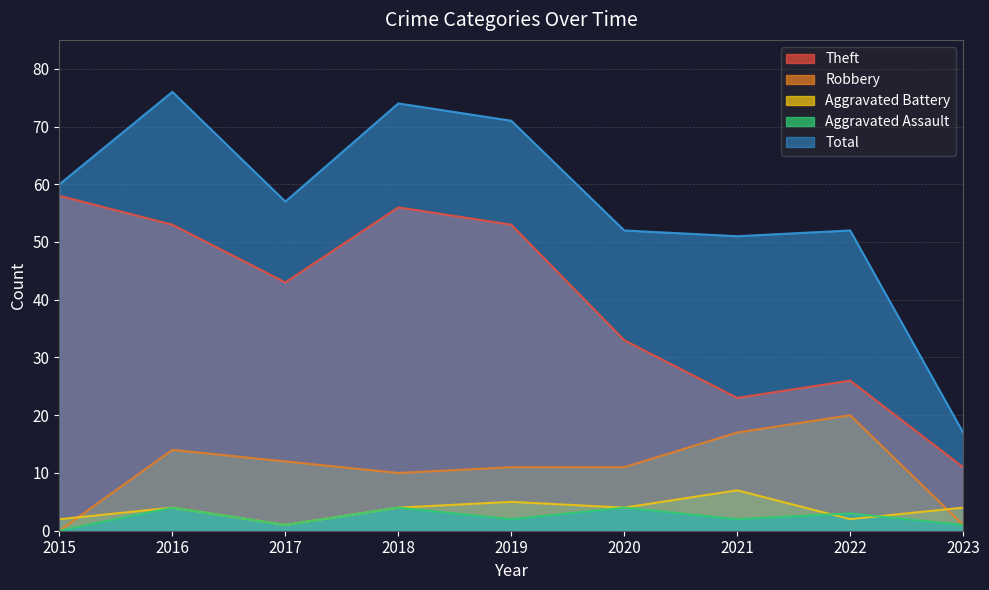

At which category is the sum across all series the highest?

2016